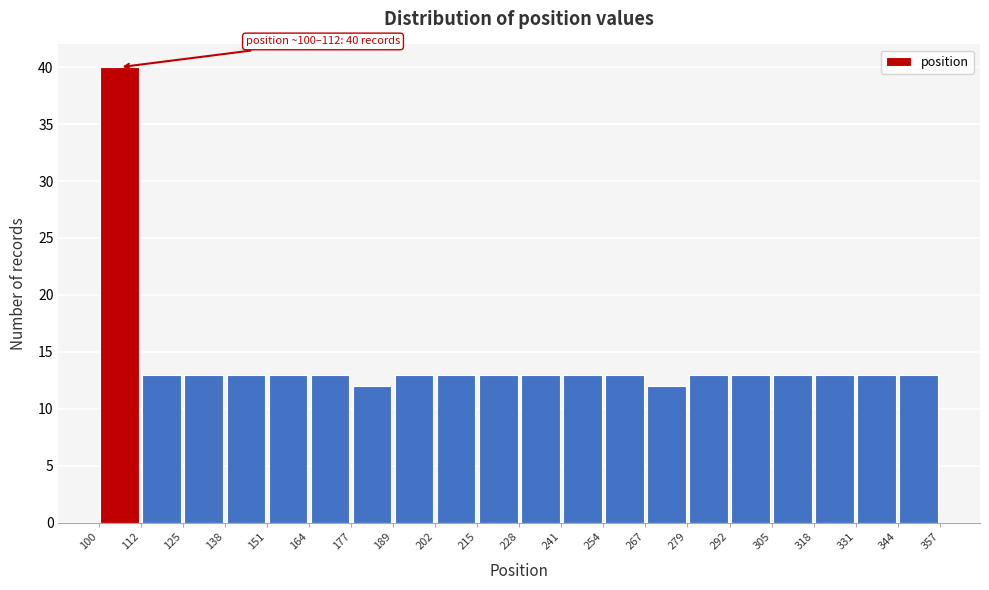

Which range on the x-axis has the tallest bar?

100 to 112